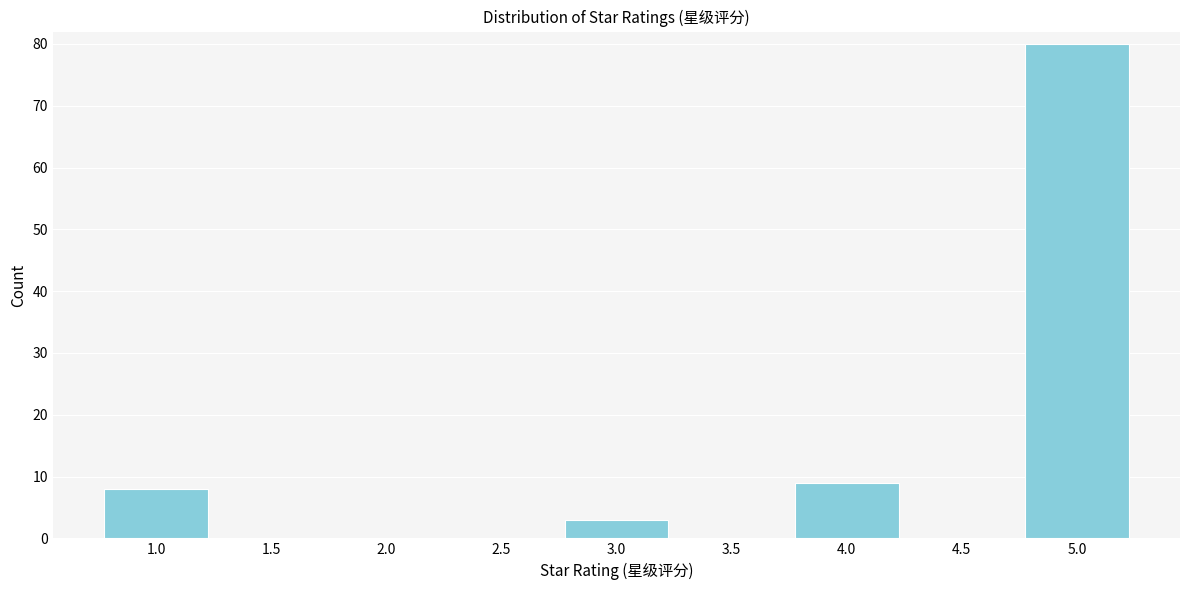

What value does the data have at 4.0, to the nearest 5?

10